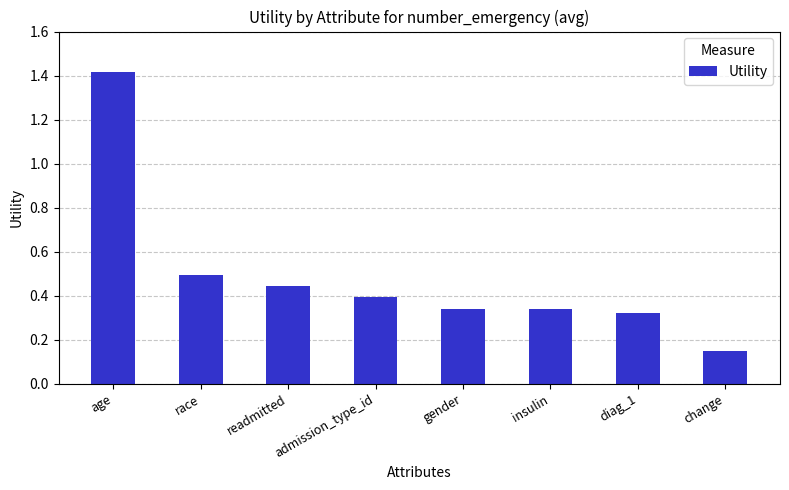

Where is the data nearest to the value 0?

change